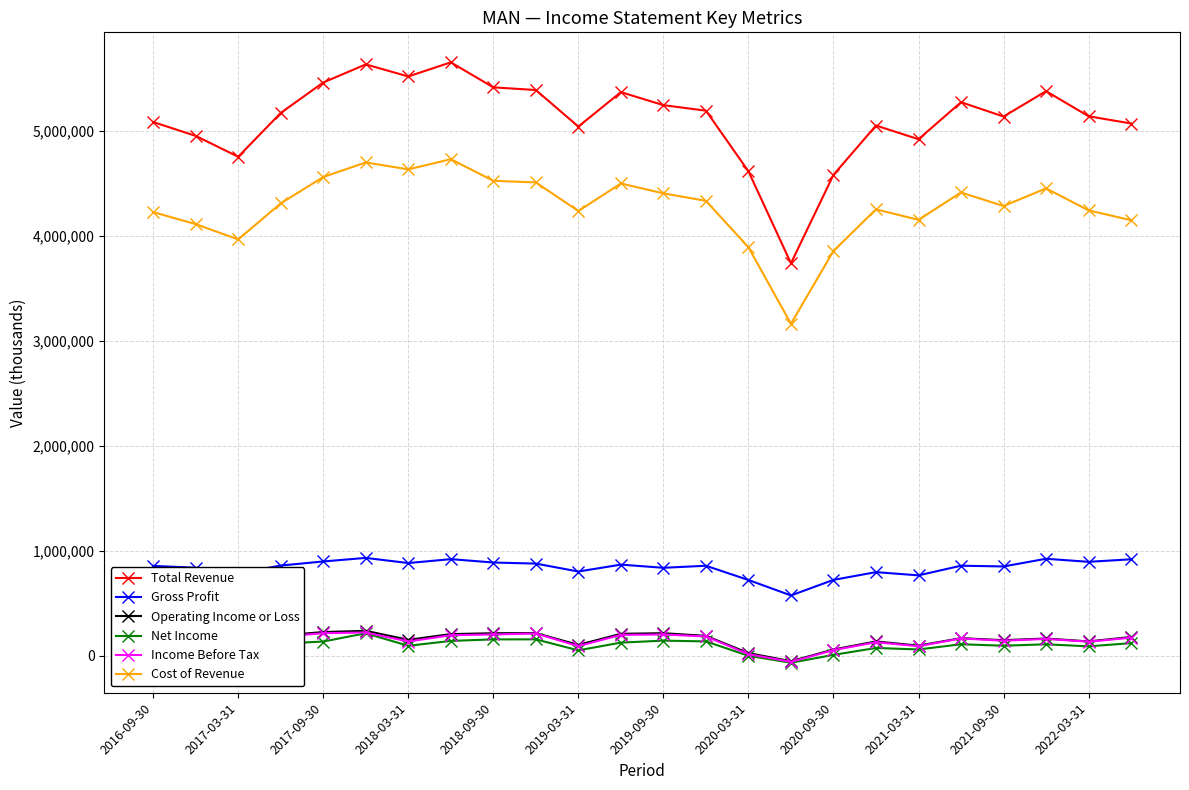

True or false: Operating Income or Loss and Gross Profit intersect in this chart.

False